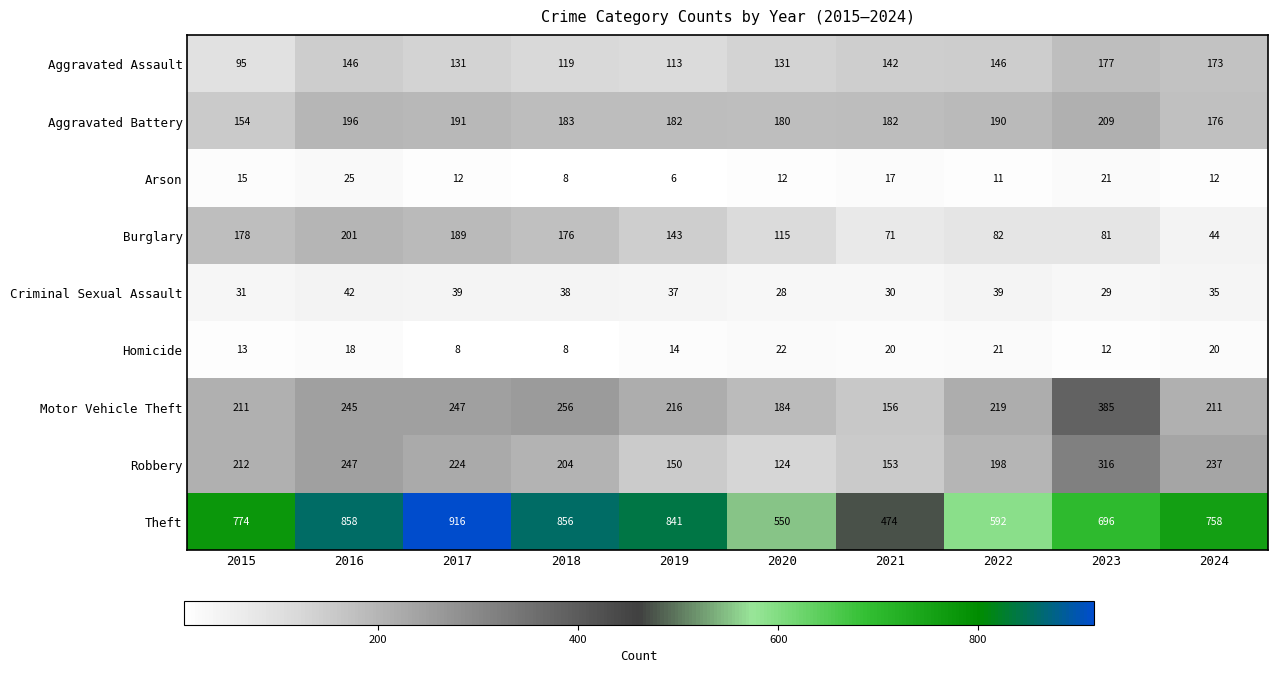

What is the highest value of the Aggravated Assault series?

177